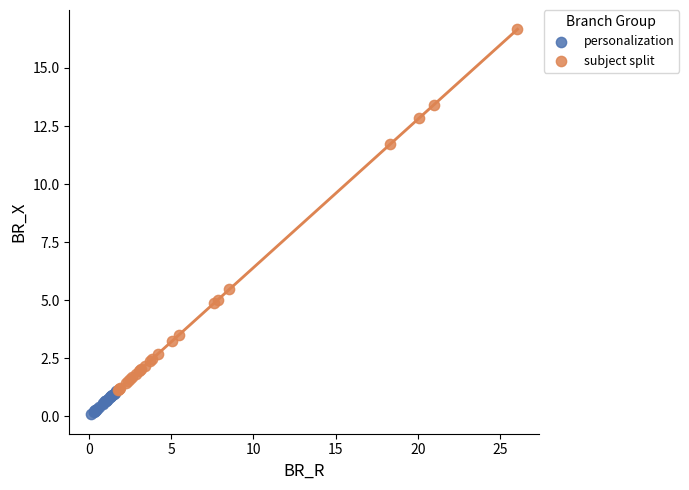

Which series contains the lowest Y value?

personalization